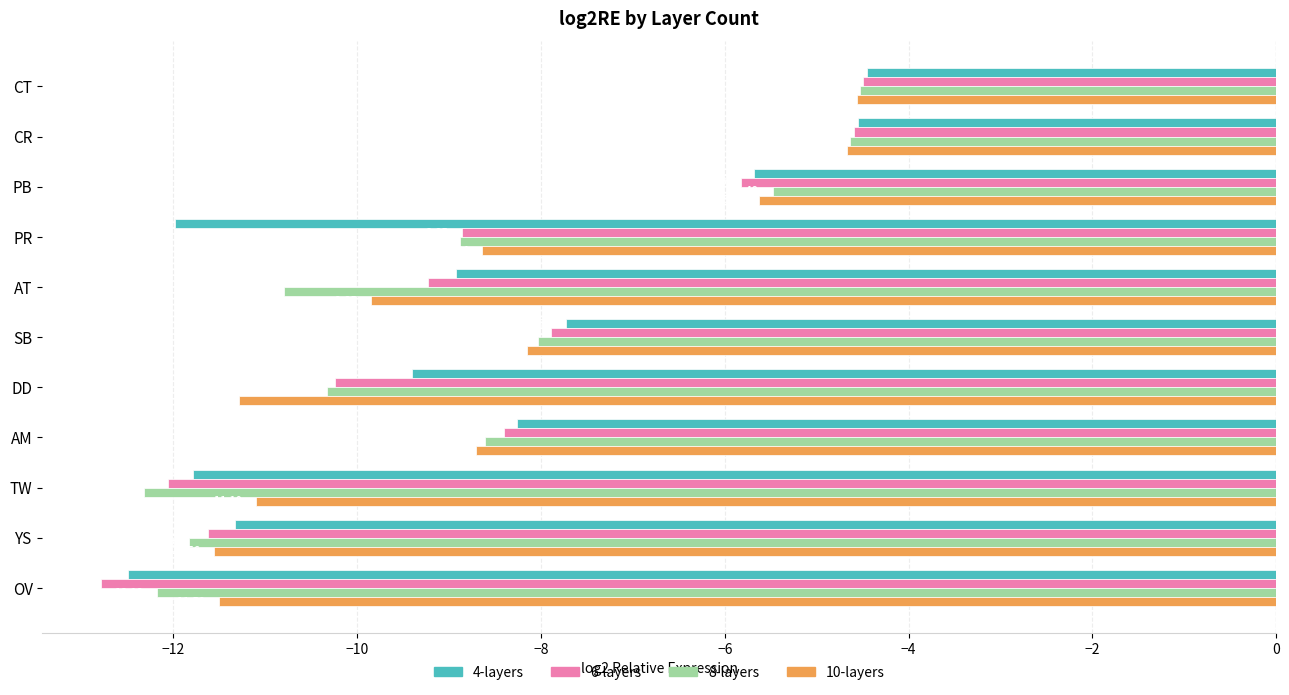

Rank the series by their maximum value, from highest to lowest.

4-layers, 6-layers, 8-layers, 10-layers